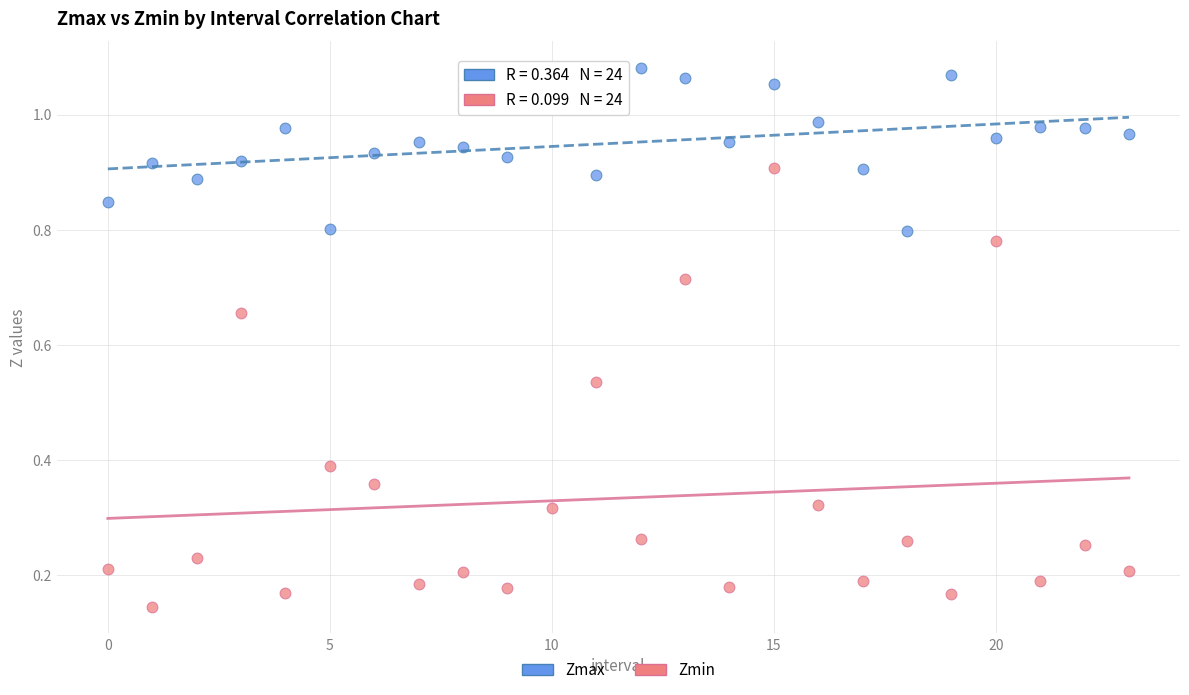

Which series contains the lowest Y value?

Zmin